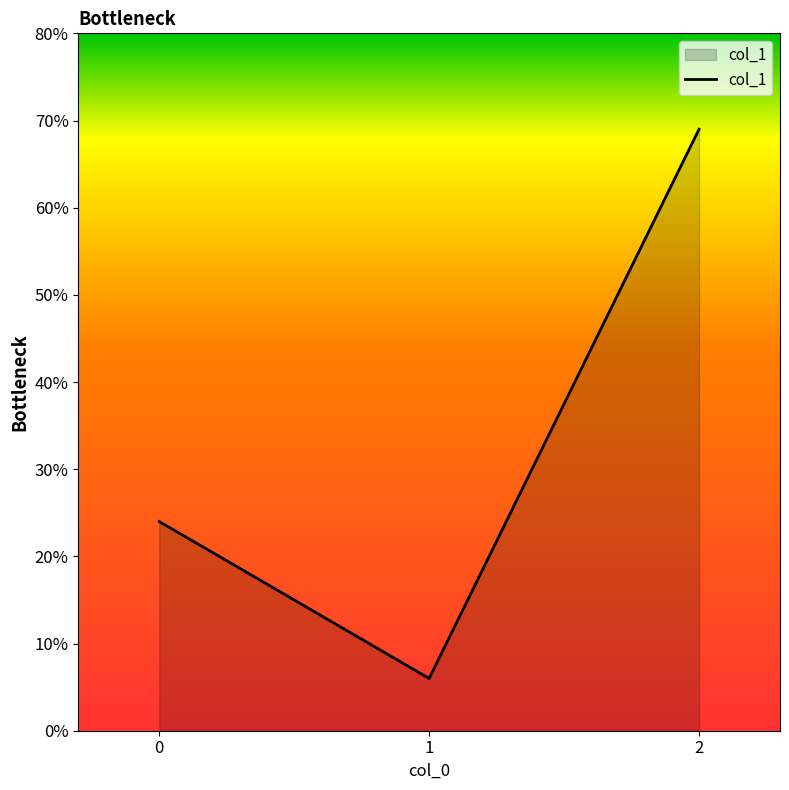

How many values are below 24?

1